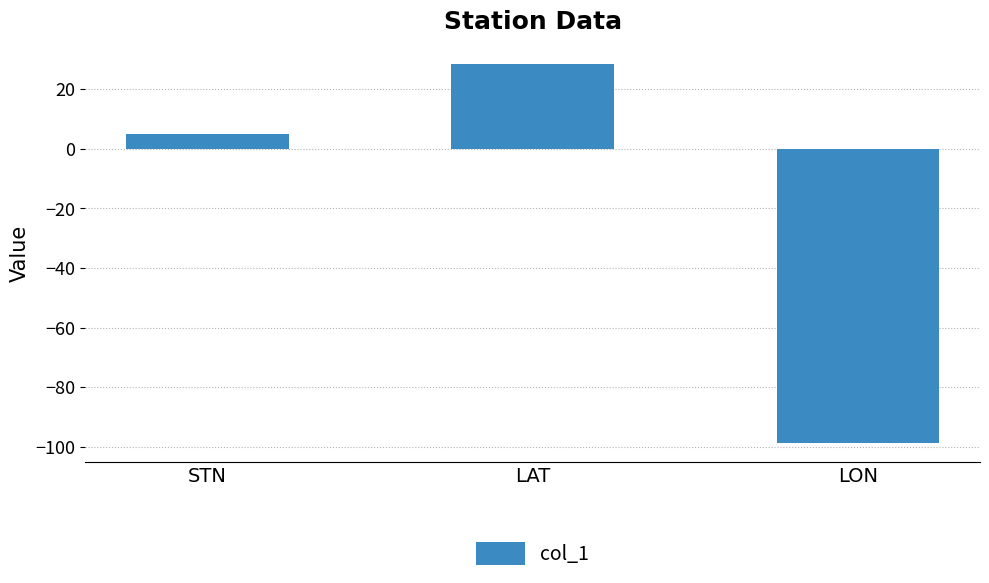

Which has a higher value, LAT or STN?

LAT